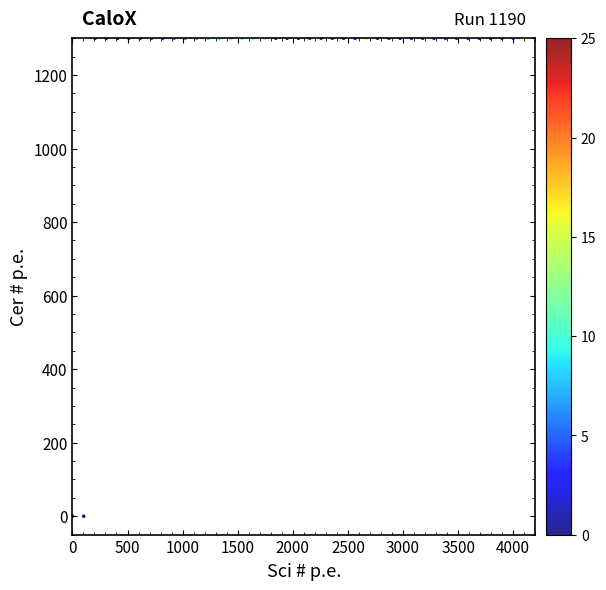

How many data points are displayed?

40